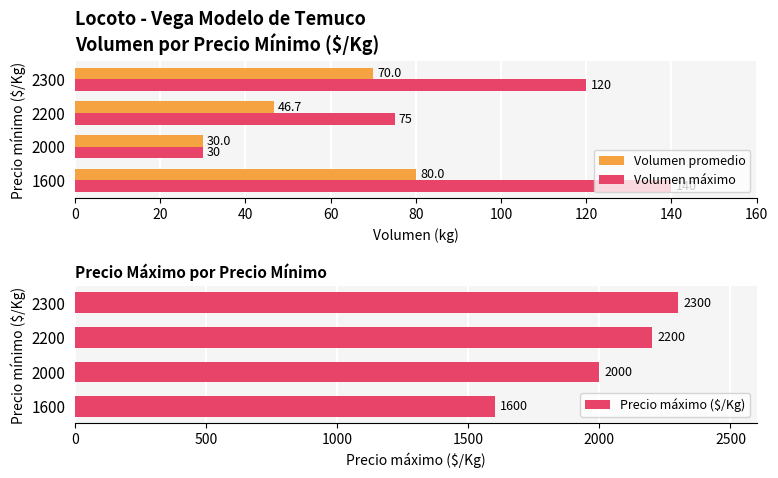

Which series has the largest range (max minus min)?

Precio máximo ($/Kg)